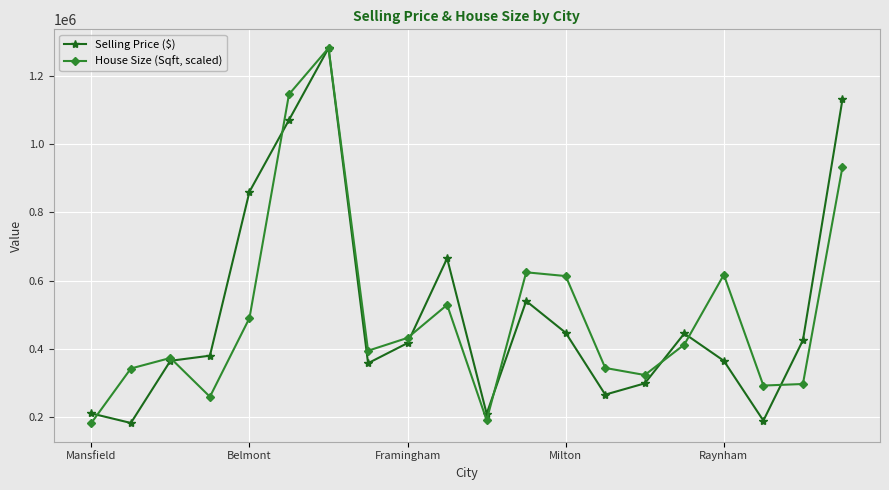

In House Size (Sqft, scaled), how many points are higher than both neighbors (excluding endpoints)?

5